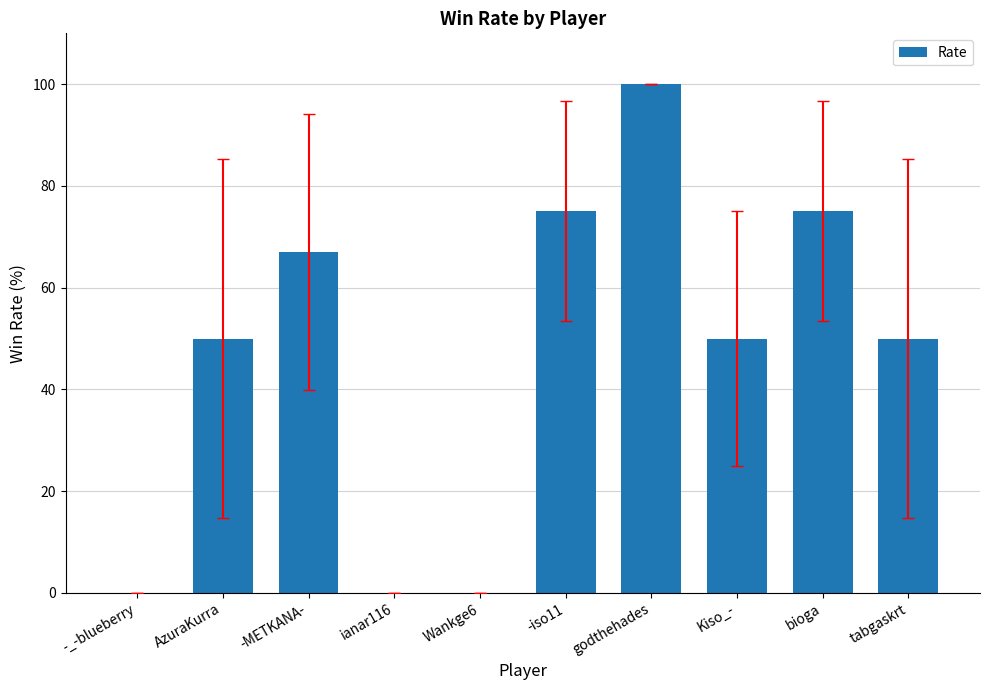

What is the sum of the values at bioga and Kiso_-?

125